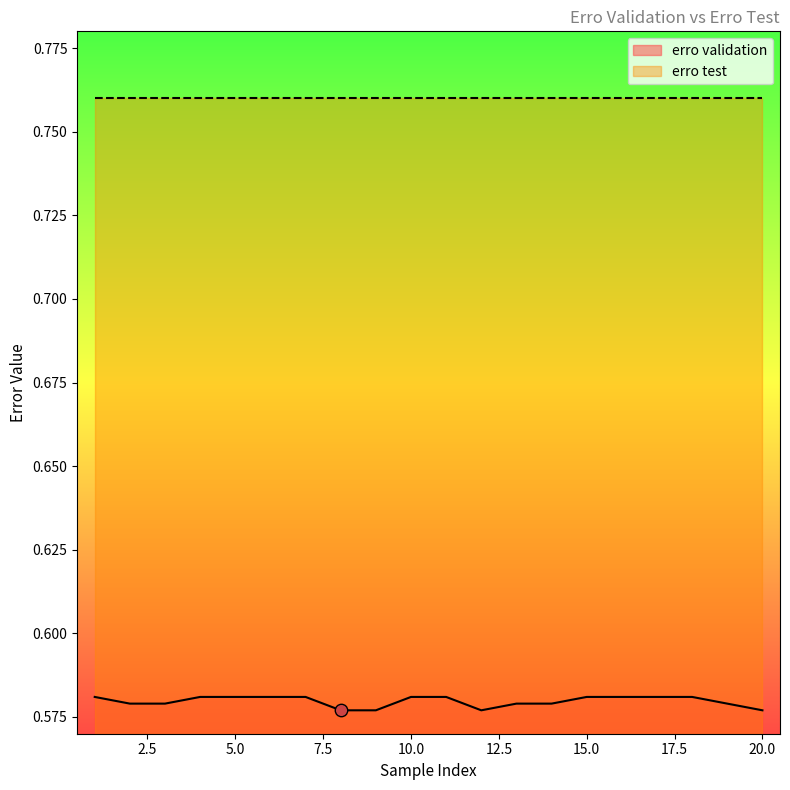

Which has a higher value, 9 or 5?

5